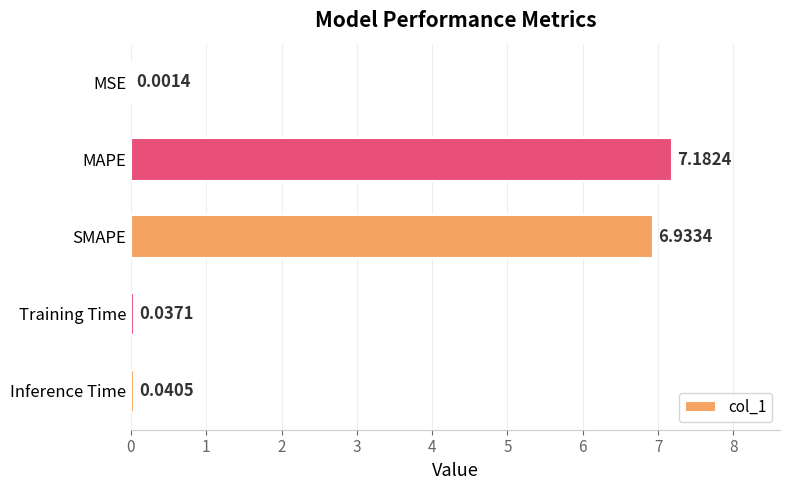

Where is the data nearest to the value 3?

Inference Time